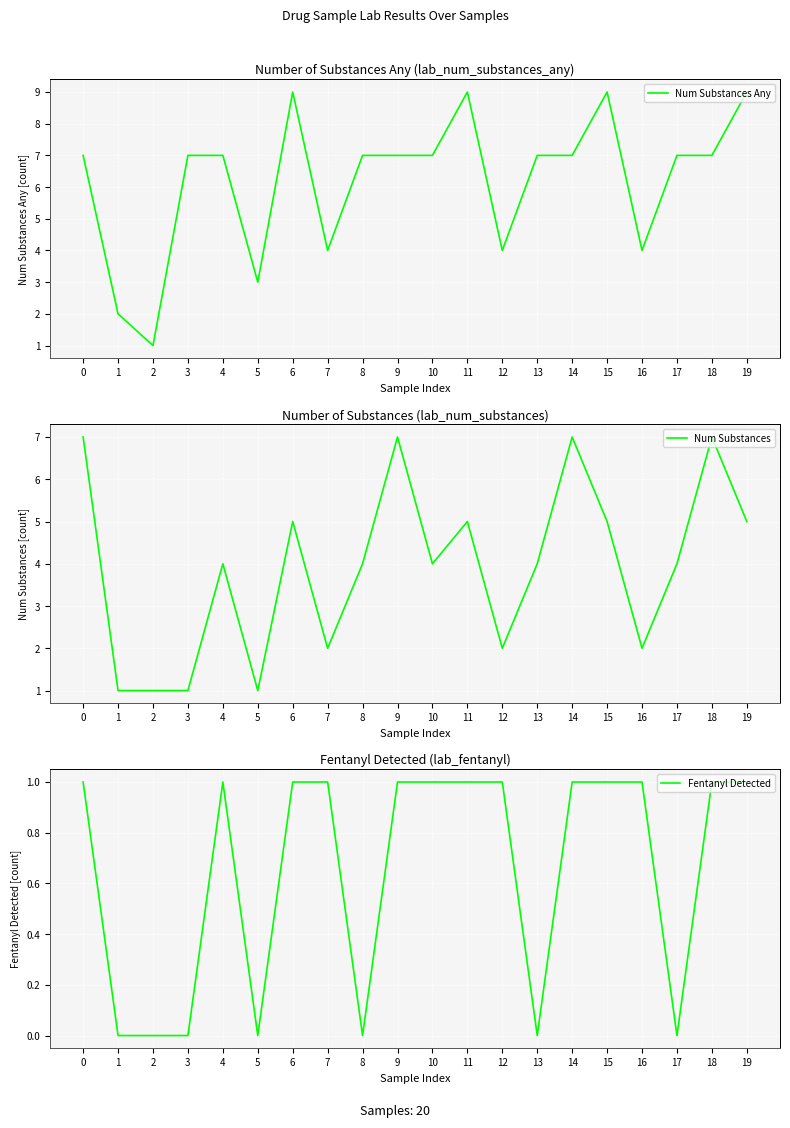

Where is the first local minimum for Num Substances Any?

2